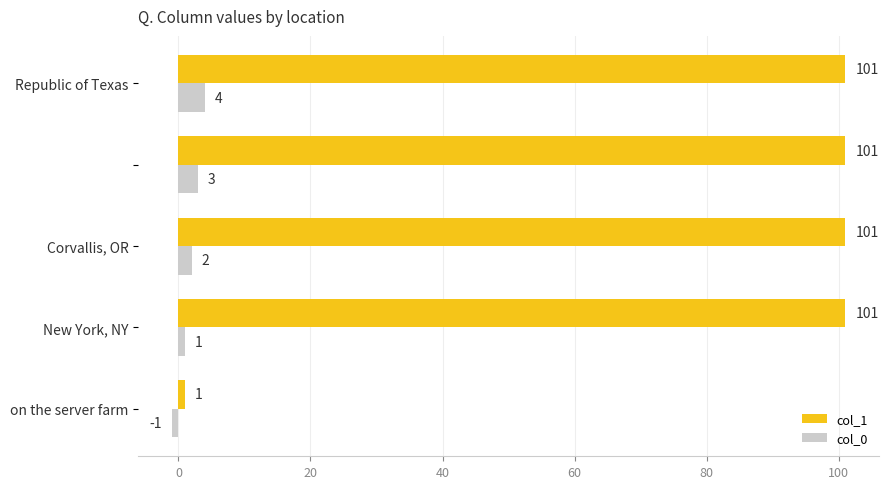

Which series has the largest total across all categories?

col_1